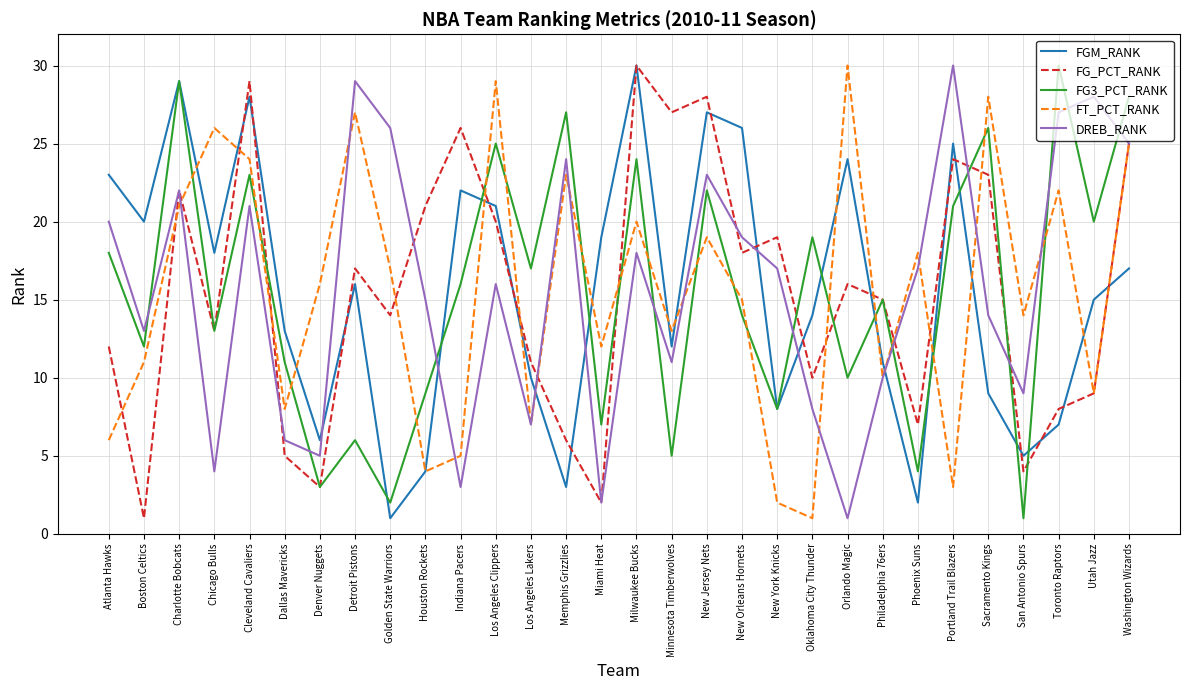

Is the value of FG3_PCT_RANK at Cleveland Cavaliers greater than the value of DREB_RANK at Sacramento Kings?

Yes